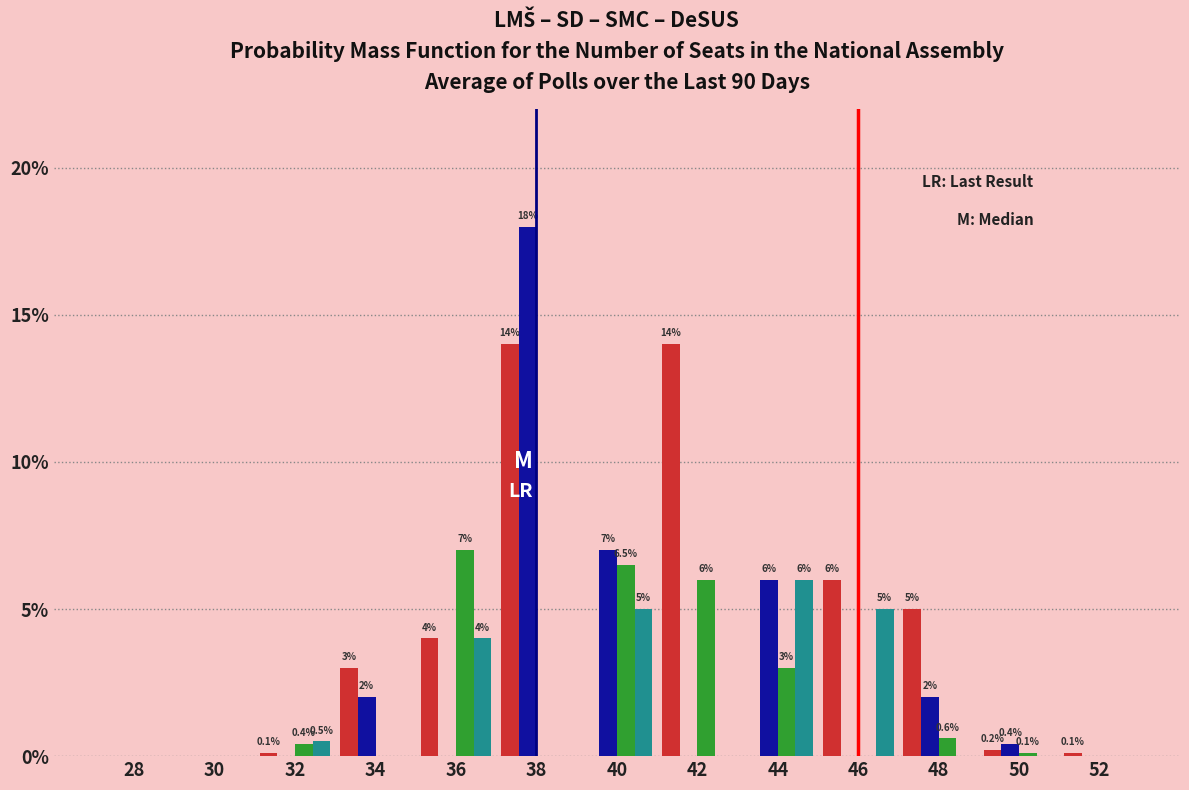

Which label corresponds to the largest value in the chart?

38